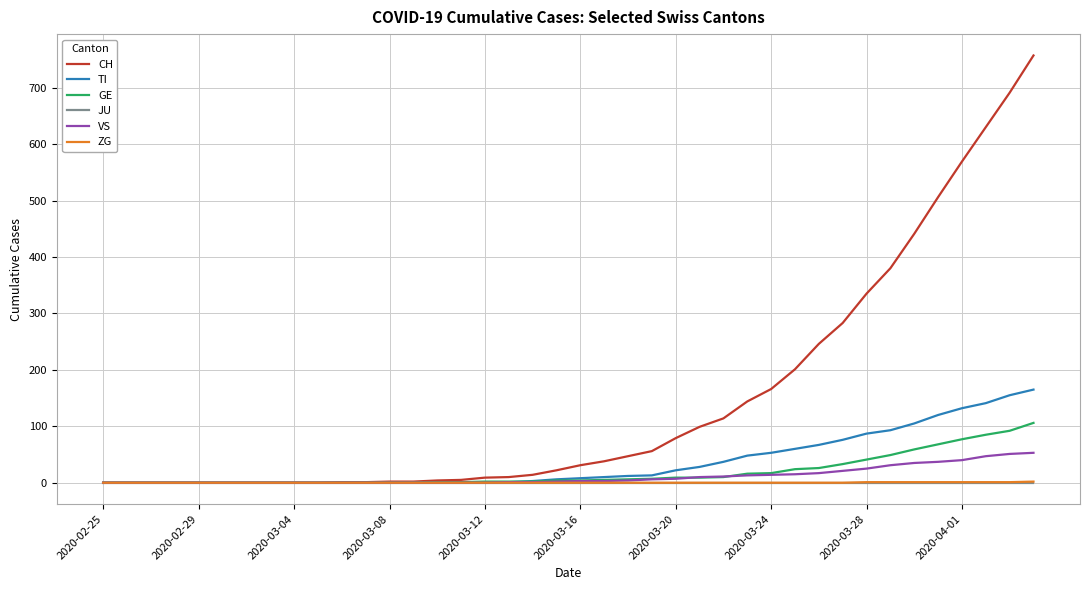

How many lines are shown in the chart?

6